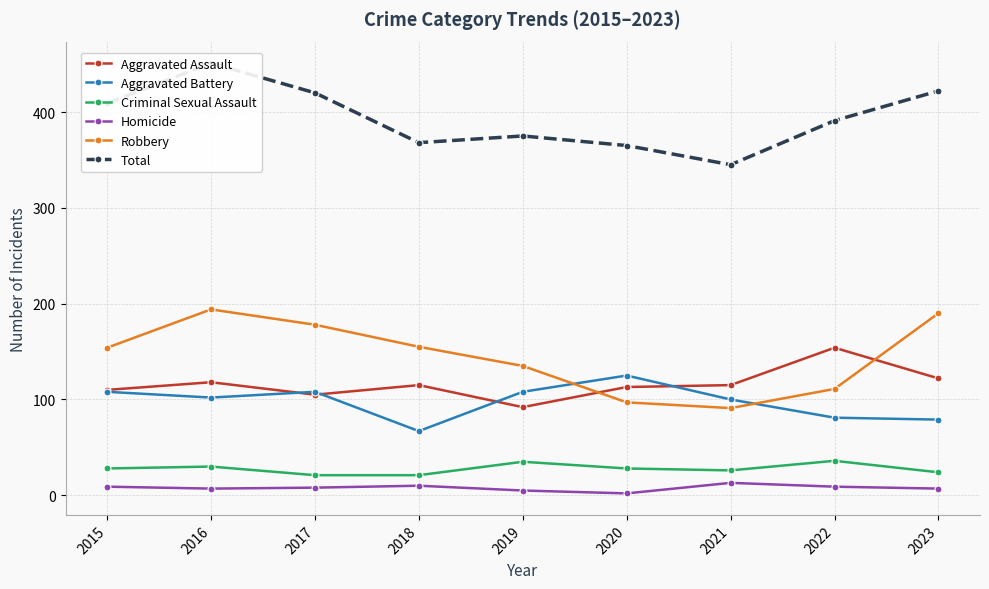

What is the total value across all series at 2022?

782